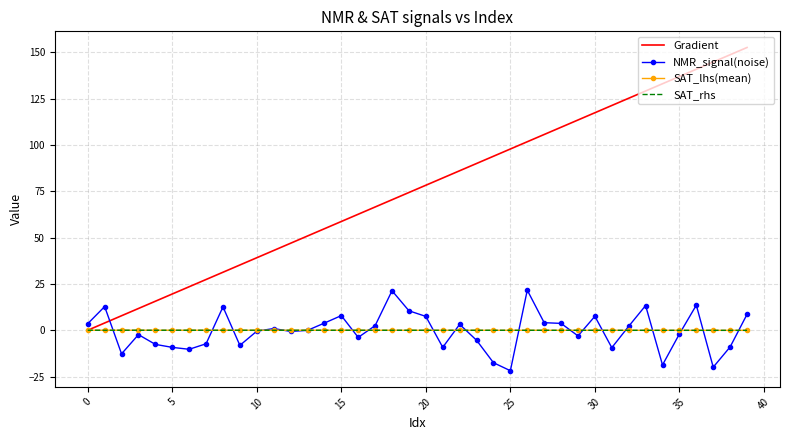

Which series ends up on top after the final intersection of NMR_signal(noise) and Gradient?

Gradient